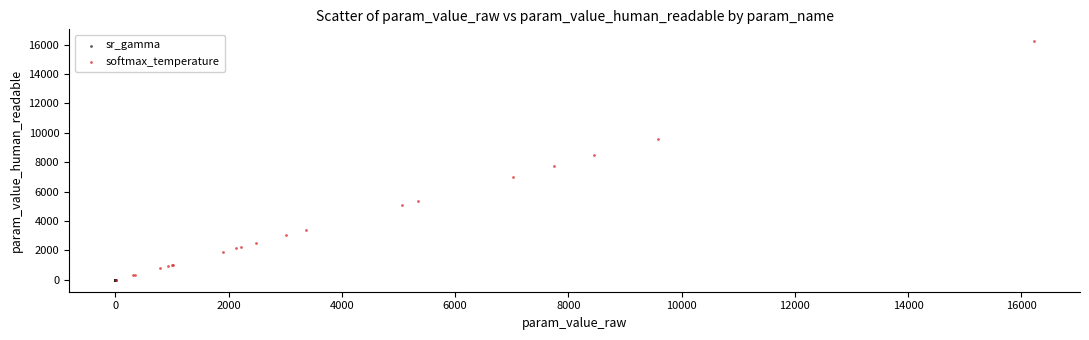

Which series has the largest Y range (max minus min)?

softmax_temperature